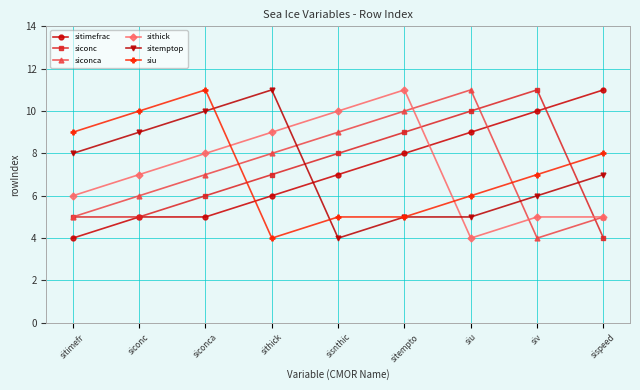

How many lines are shown in the chart?

6